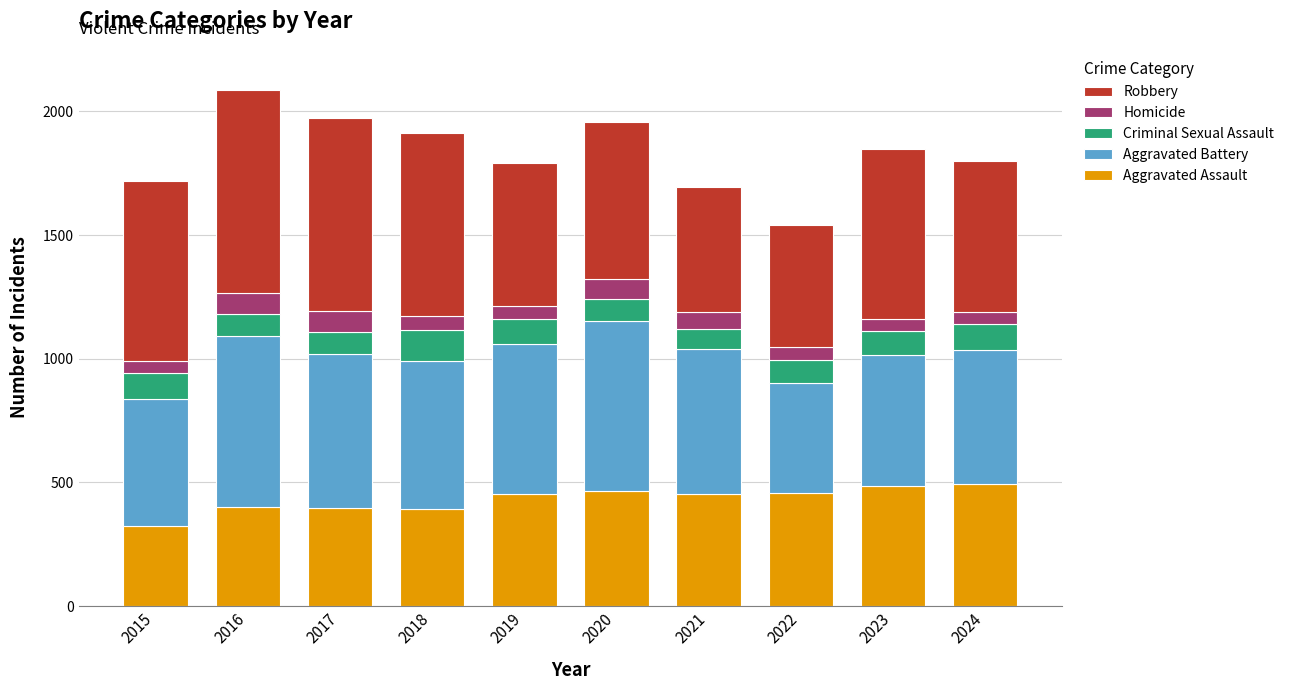

What is the average value of the Aggravated Assault series?

432